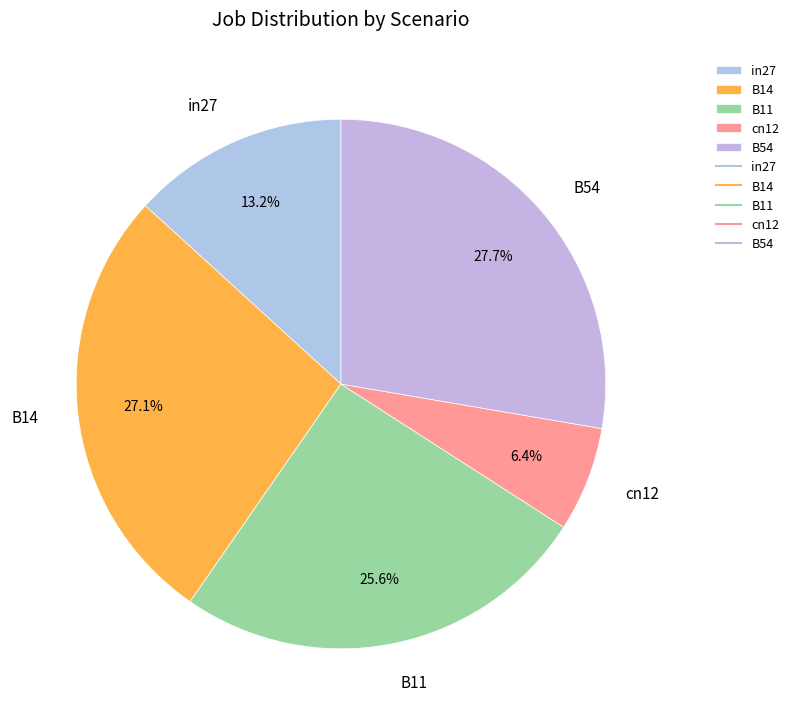

To the nearest percent, what percentage of the pie is cn12?

6%